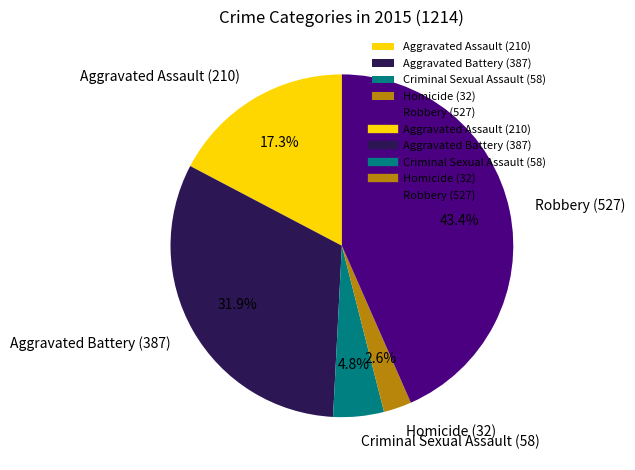

Does Aggravated Battery (387) account for over 50% of the chart?

No